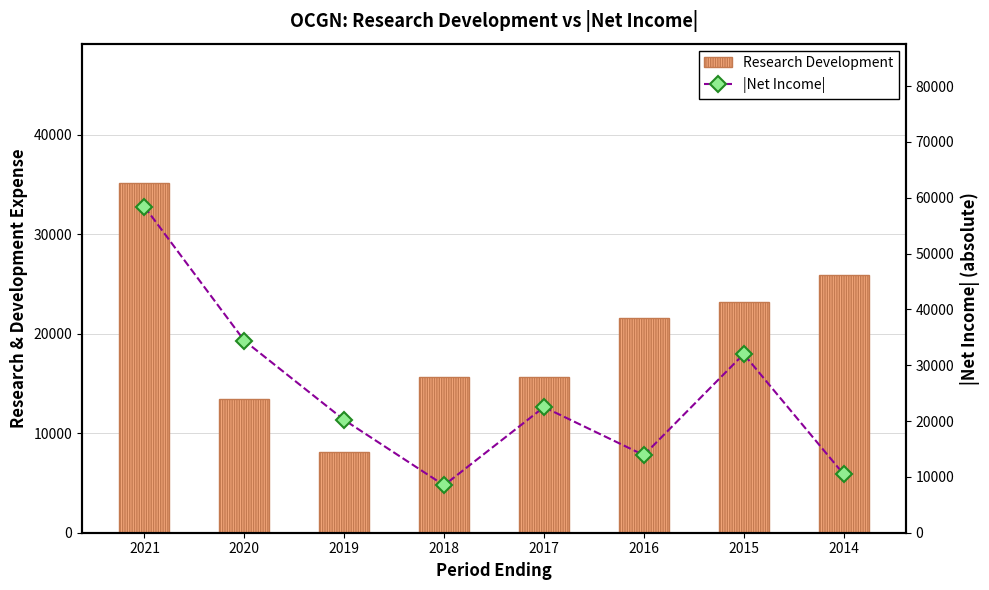

Where does the Research Development series first go above 21600?

2021